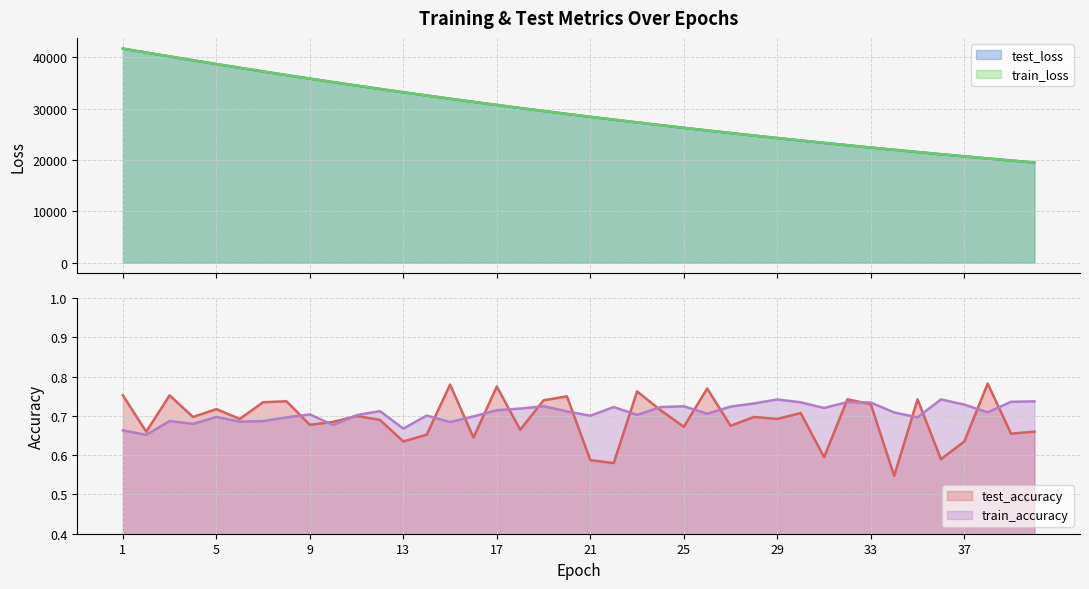

What is the value of the train_accuracy point at the 27th from the left?

0.7